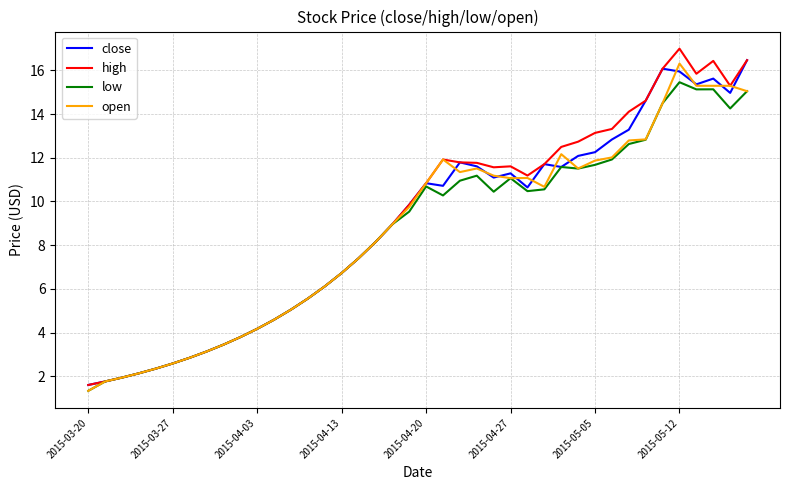

How many values in the open series exceed 10?

20